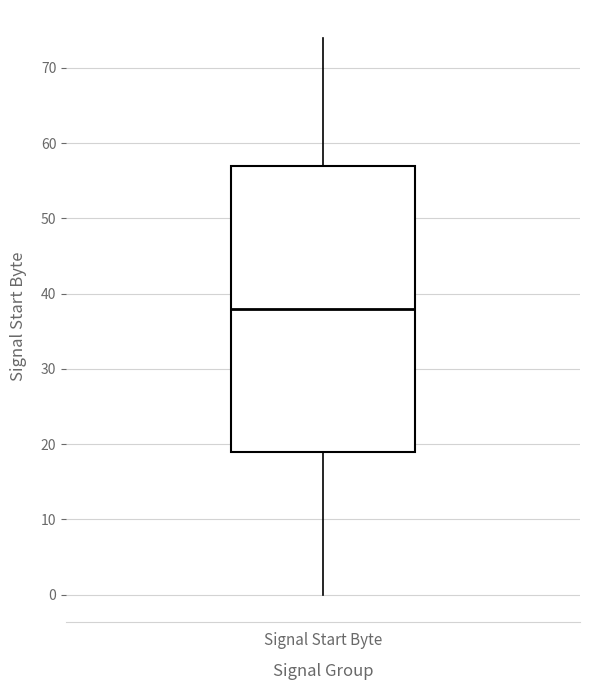

Read this box plot against the y-axis: the position of the median line, the range covered by the box, and the ends of both whiskers. The values are not printed on the chart, so give them approximately, as read against the axis.

median 38, box 19 to 57, whiskers 0 to 74